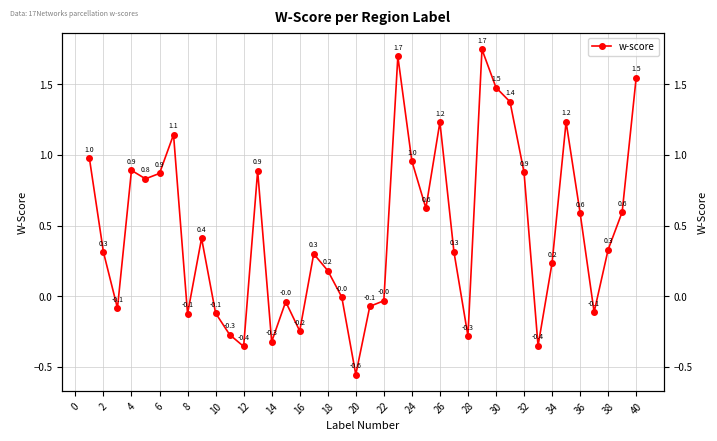

Is this an area chart (filled region under the line)?

No